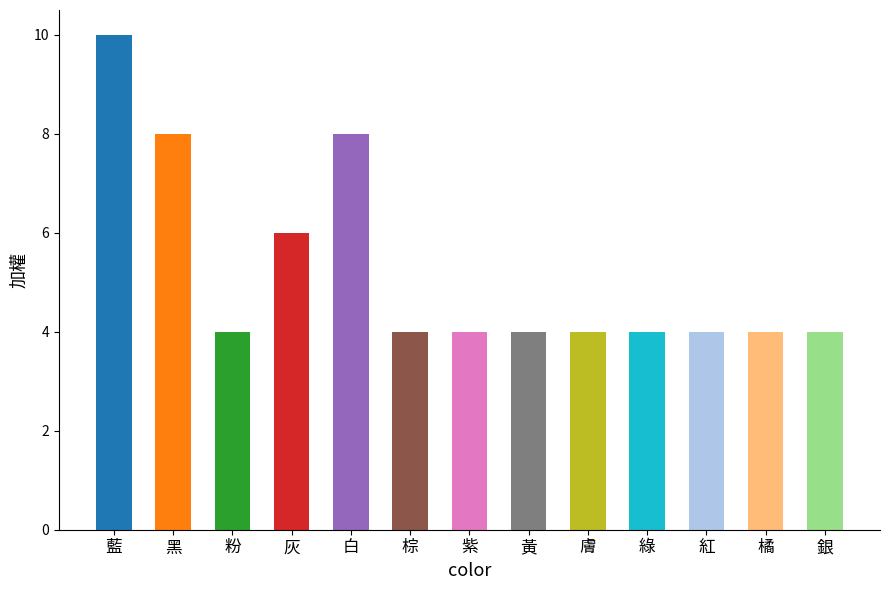

Reading left to right, list all the values displayed in this chart.

藍=10	黑=8	粉=4	灰=6	白=8	棕=4	紫=4	黃=4	膚=4	綠=4	紅=4	橘=4	銀=4